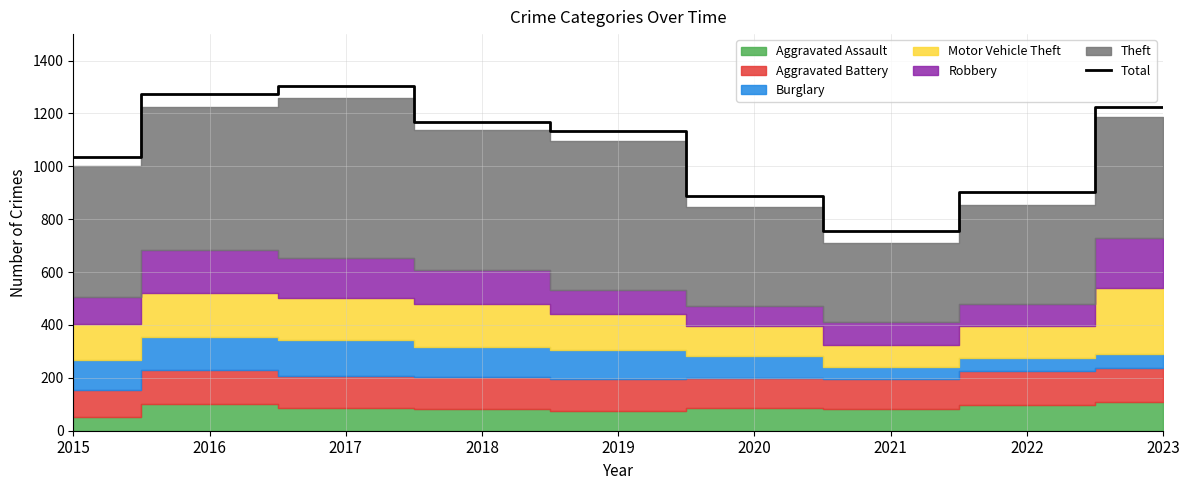

Reading right to left, transcribe all the data shown in this chart.

1224	904	757	888	1133	1169	1302	1272	1036